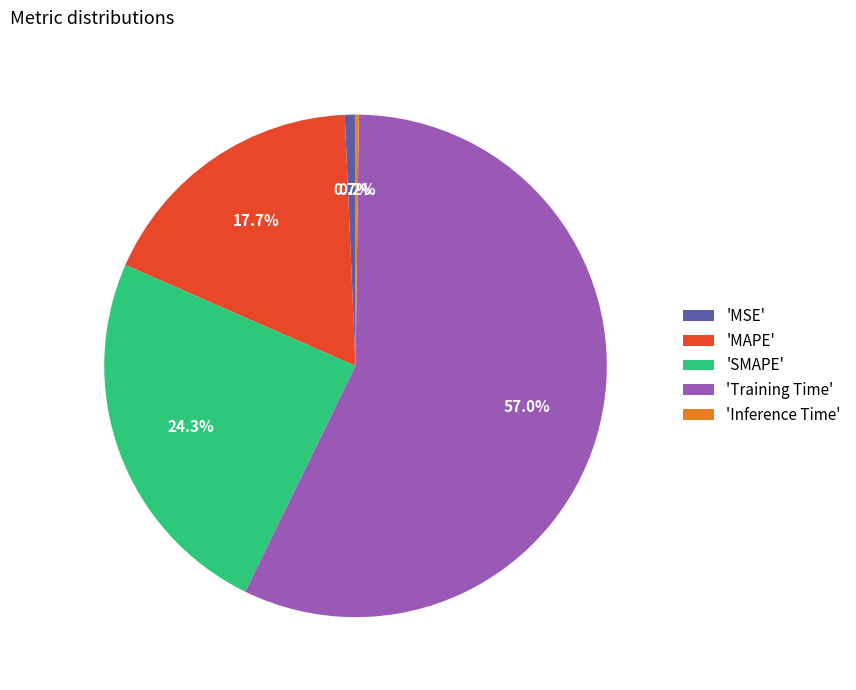

Approximately how many times larger is the value at 'SMAPE' compared to 'Training Time'?

0.4